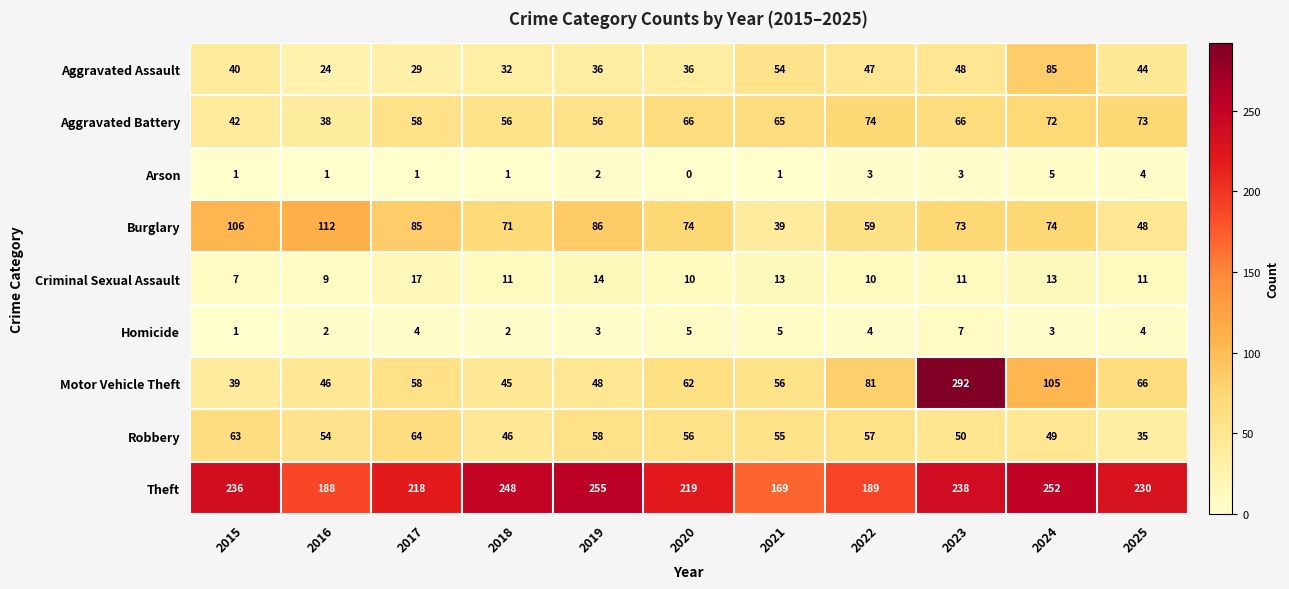

Count the Homicide values in the range 2 to 5.

9